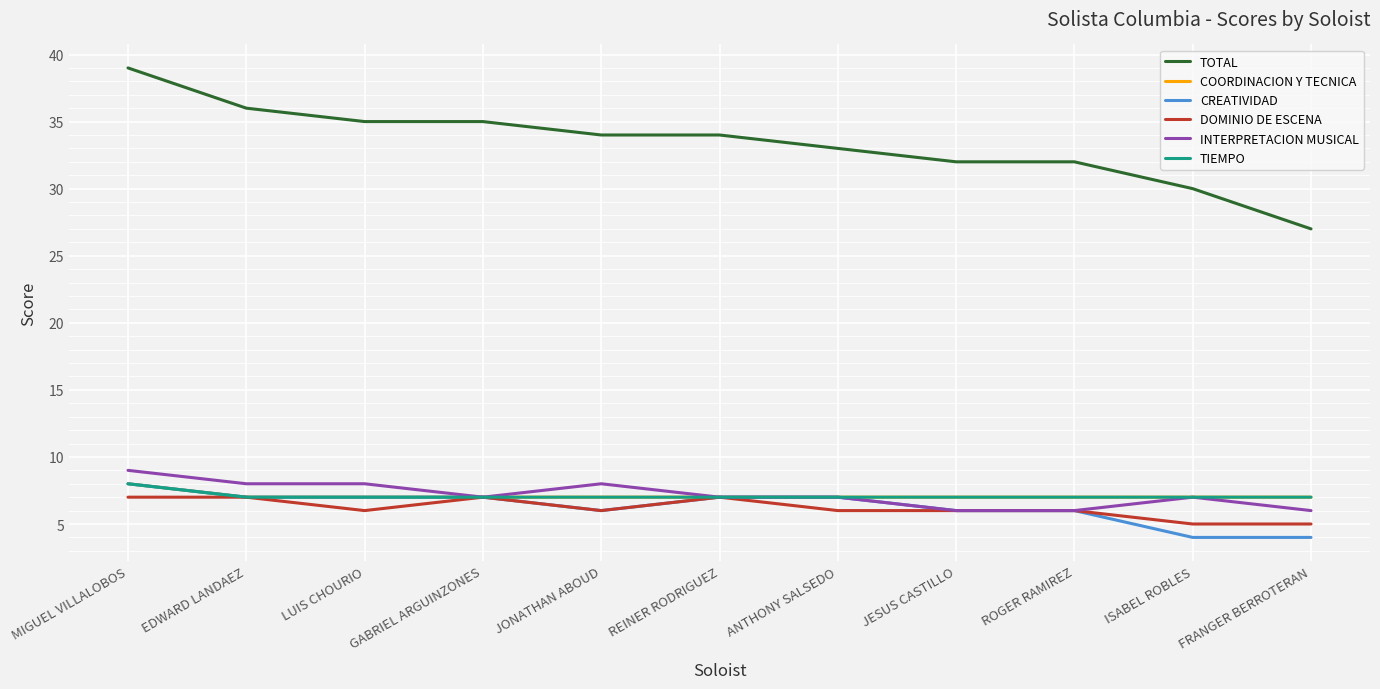

What is the lowest value of the DOMINIO DE ESCENA series?

5